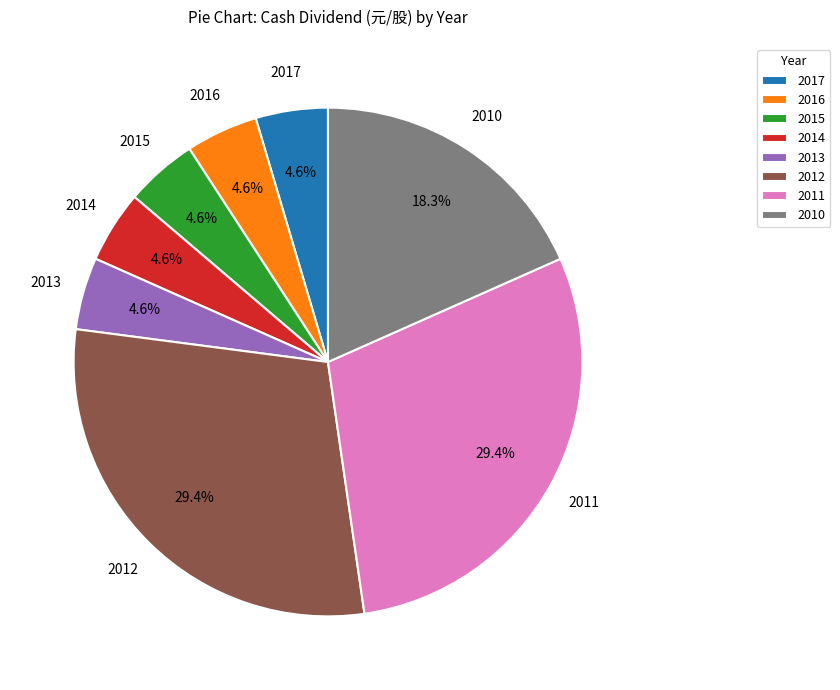

How many segments does this pie chart have?

8